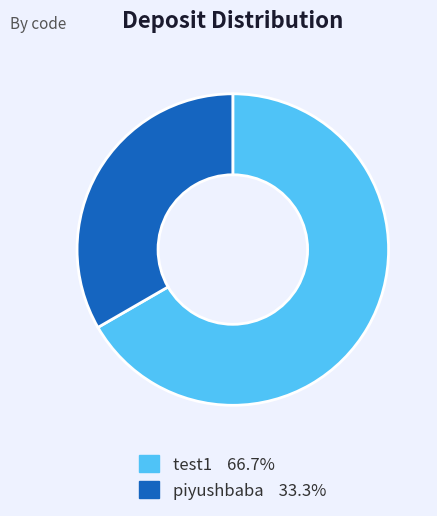

Approximately how many times larger is the value at piyushbaba 33.3% compared to test1 66.7%?

0.5